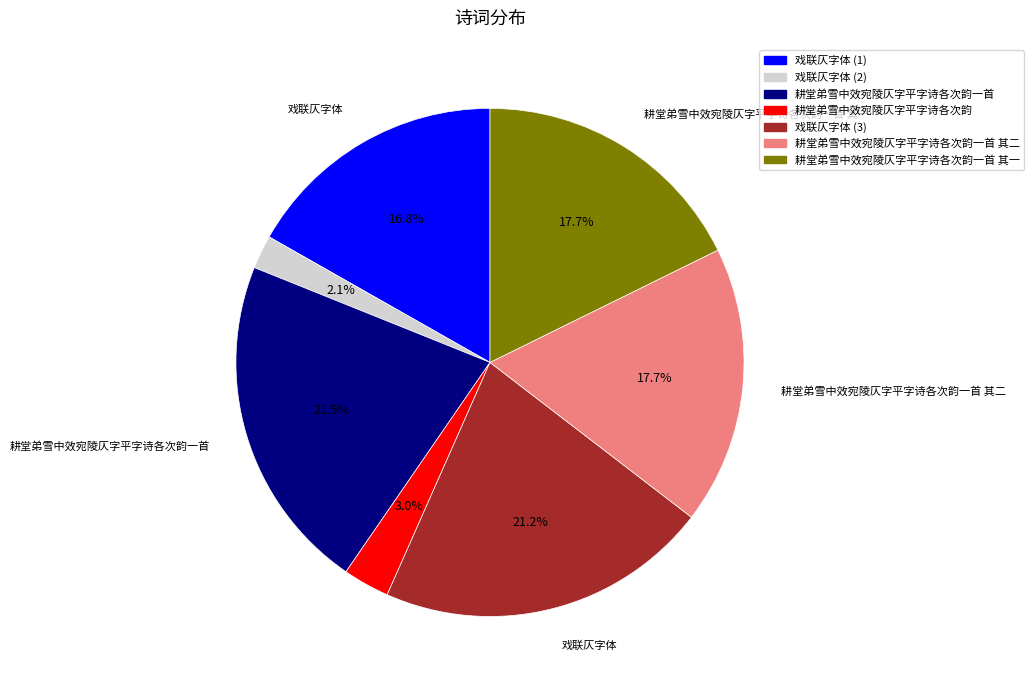

What is the smallest slice in the pie chart?

戏联仄字体 (2)